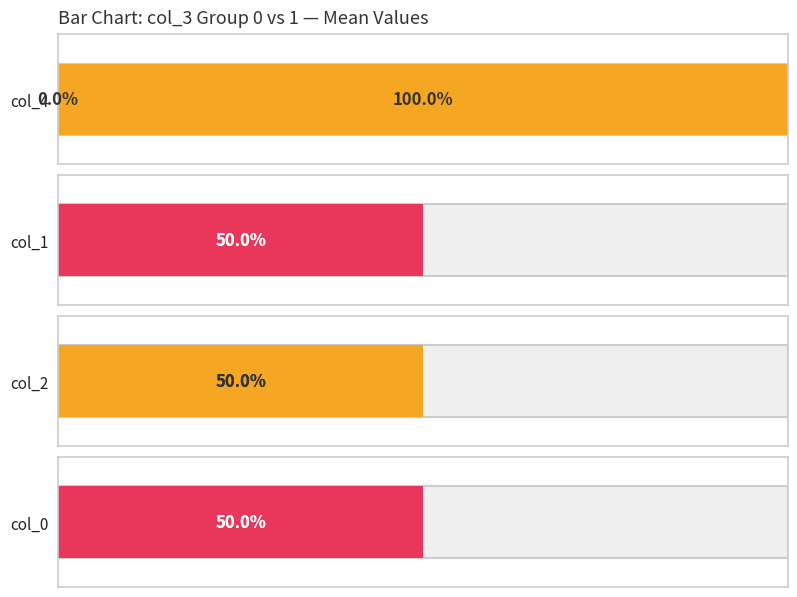

What is the greatest value displayed?

1.0